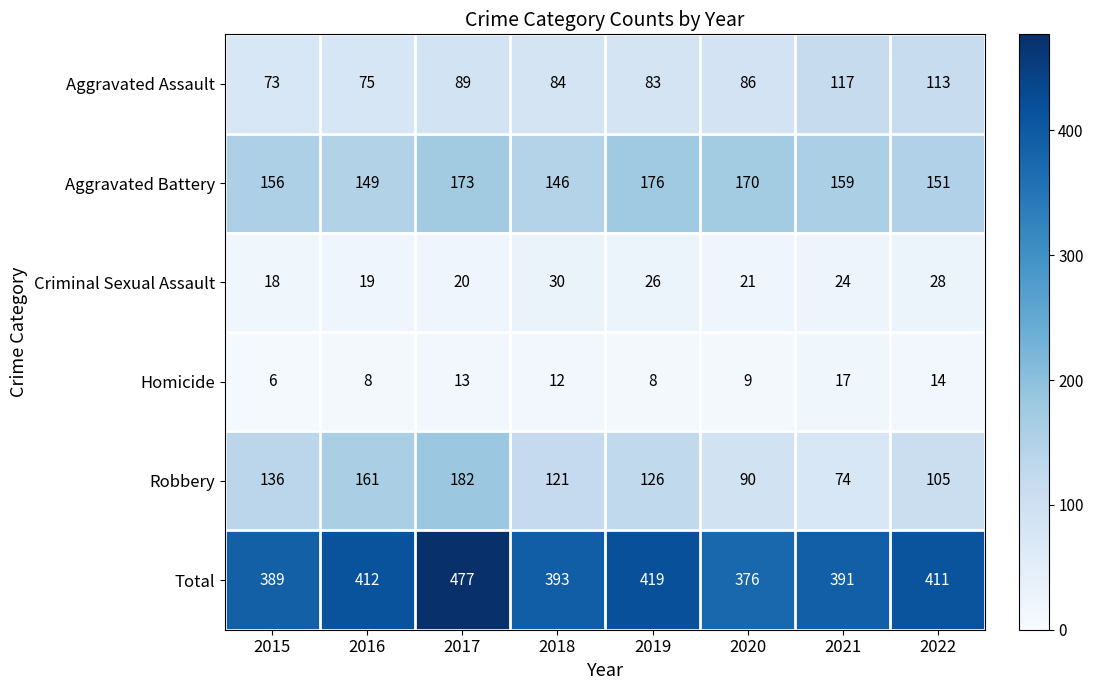

What is the average value of the Robbery series?

124